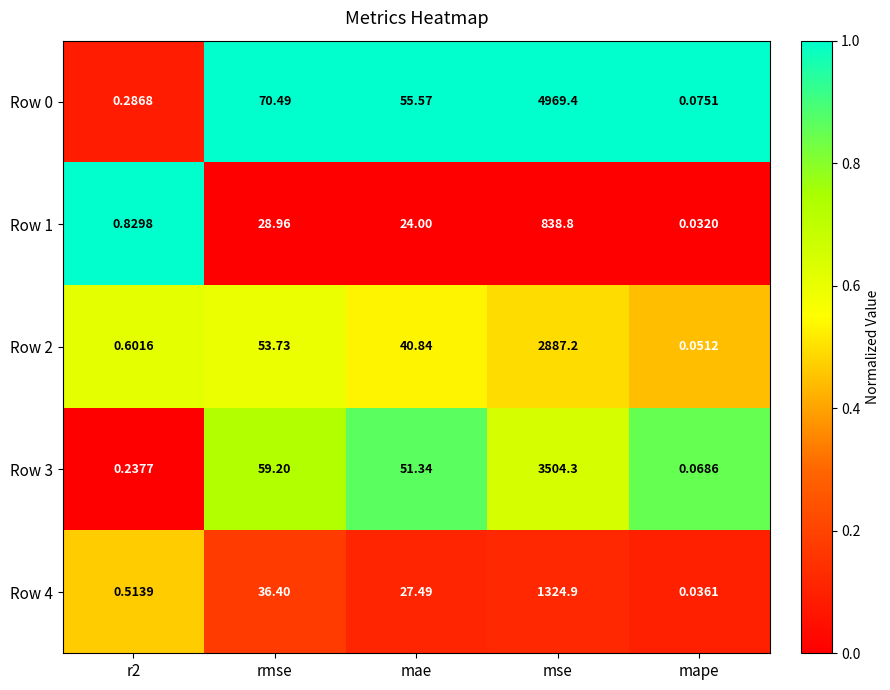

At which label does Row 3 reach its minimum?

mape